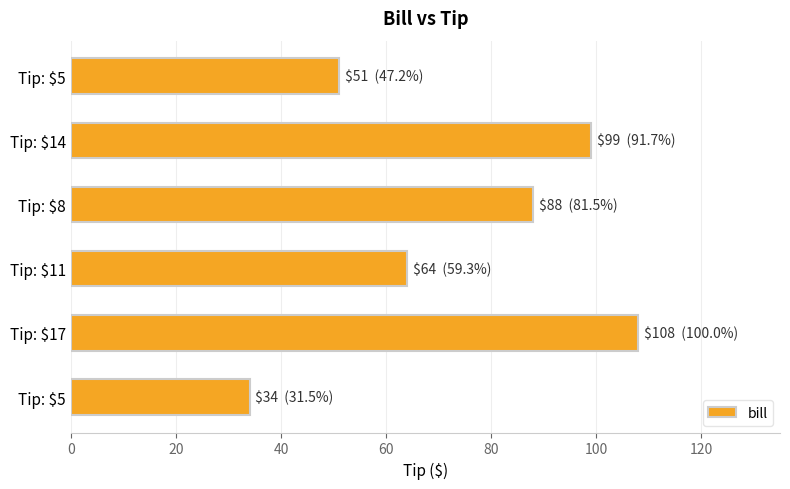

Count the number of data series in this chart.

1